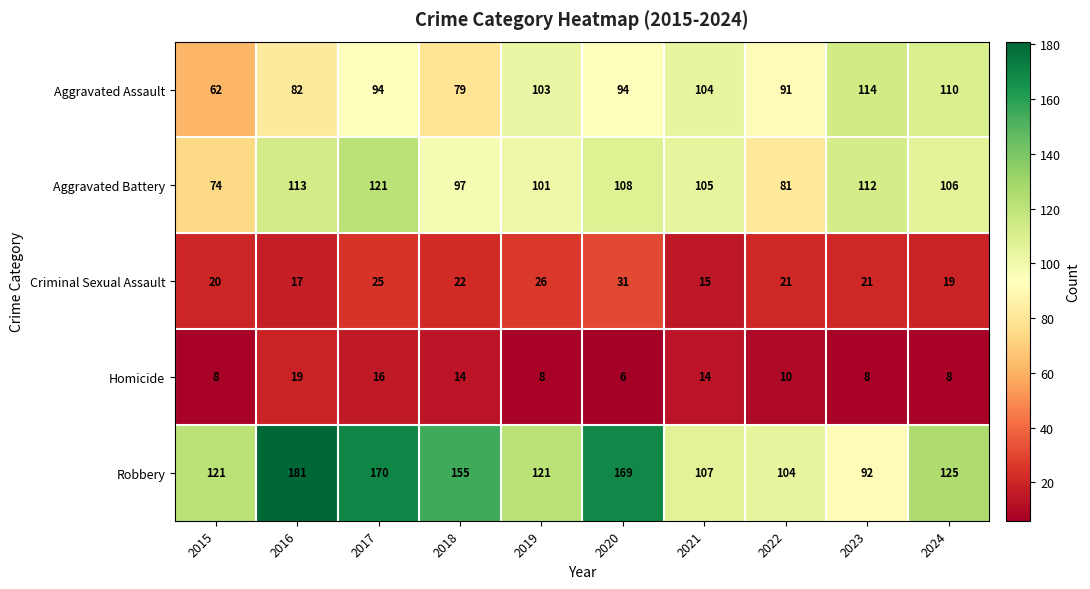

Which series has the largest range (max minus min)?

Robbery